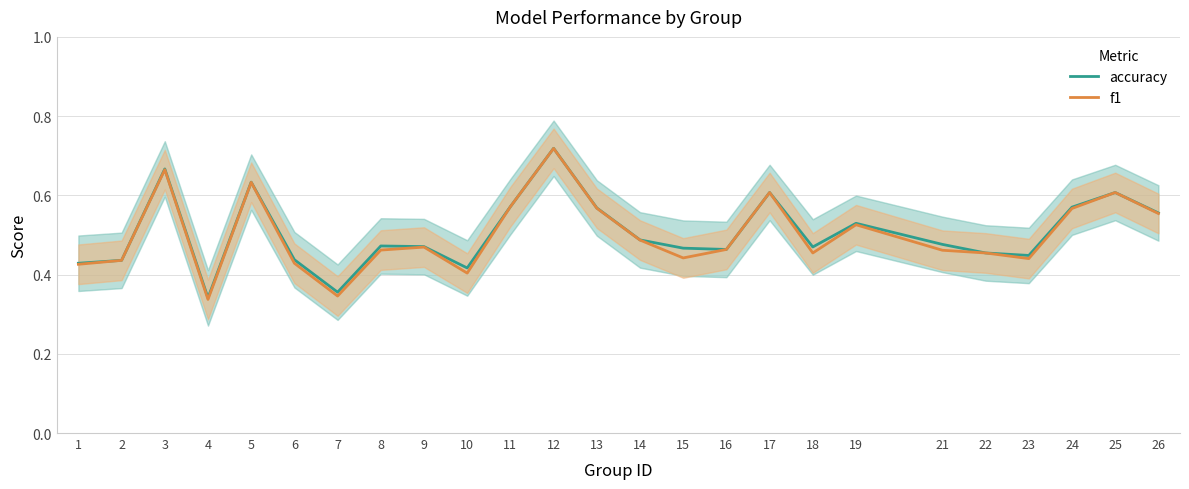

True or false: accuracy and f1 cross at least once.

False